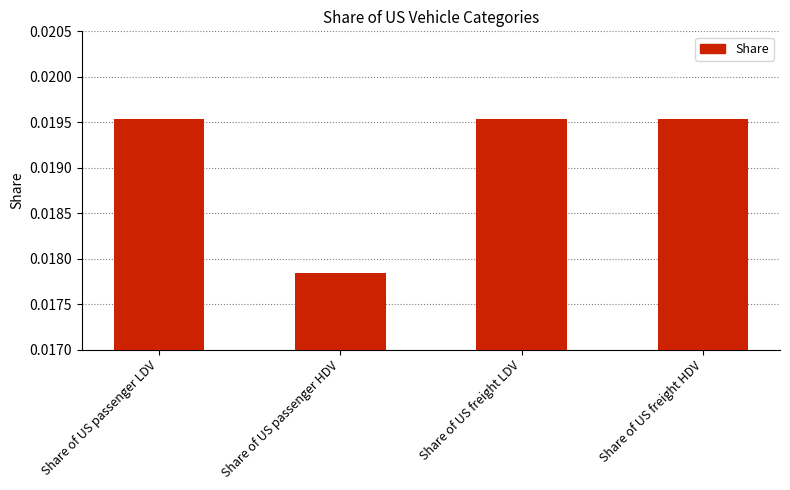

What is the label of the 1st bar from the right?

Share of US freight HDV